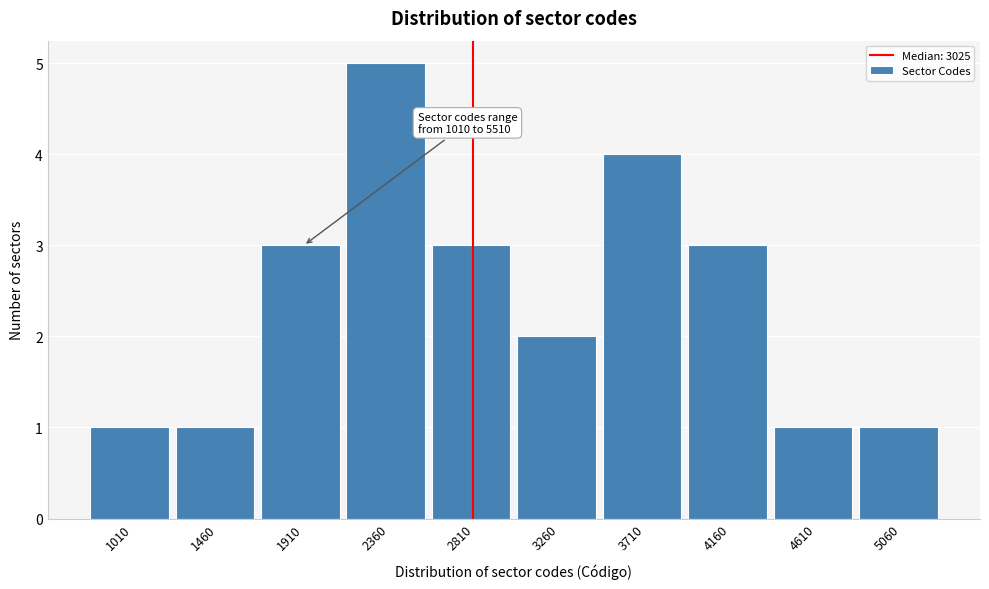

Reading left to right, what are all the values shown in this chart?

1010=1	1460=1	1910=3	2360=5	2810=3	3260=2	3710=4	4160=3	4610=1	5060=1